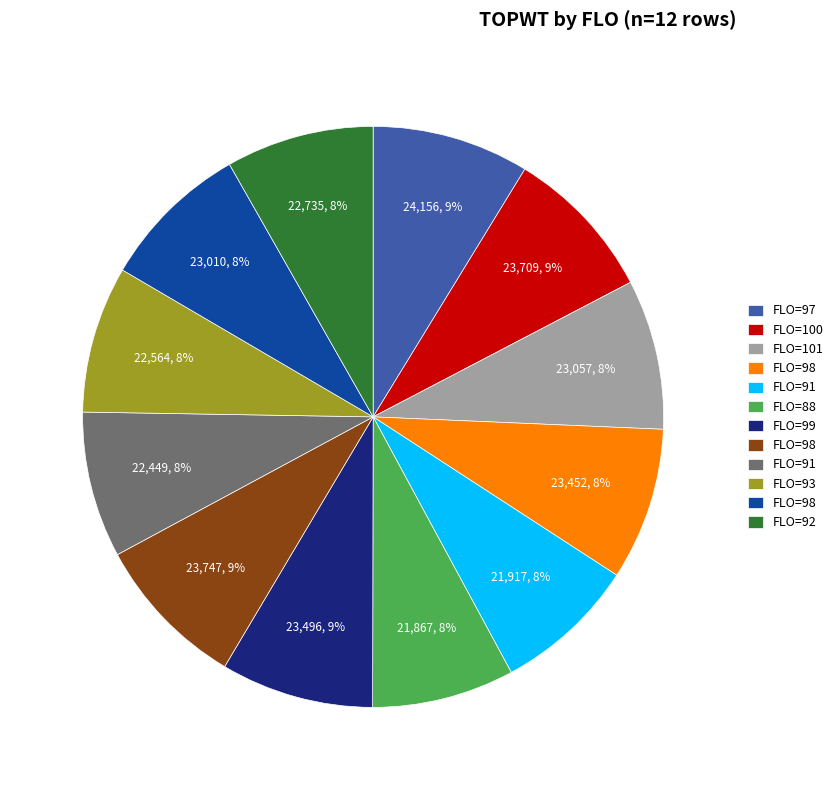

Is there any slice that represents more than half of the pie?

No